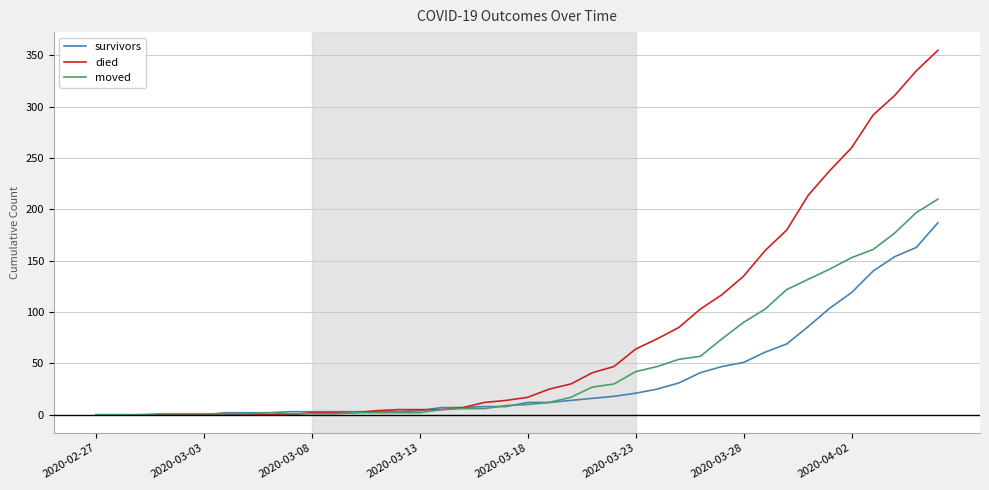

Which series has the largest range (max minus min)?

died